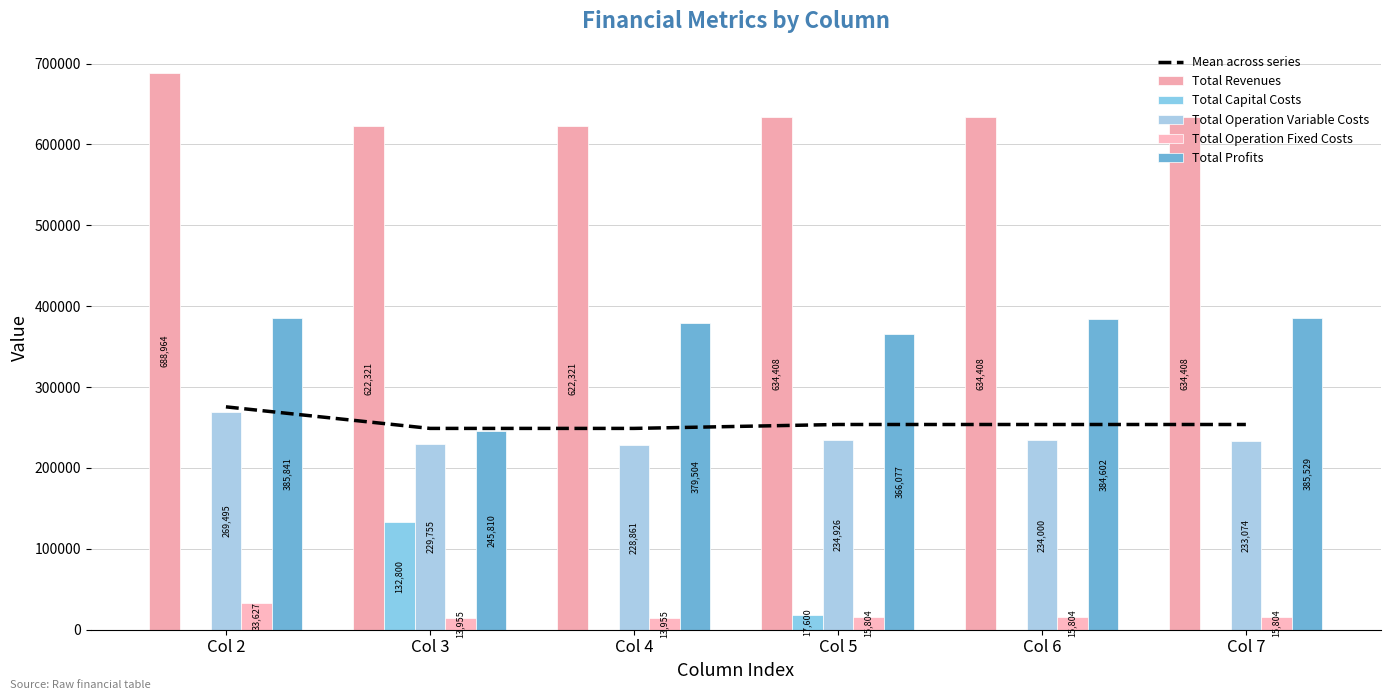

Reading left to right, what are all the values shown in this chart?

Mean across series: Col 2=275585.7	Col 3=248928.5	Col 4=248928.5	Col 5=253763.4	Col 6=253763.4	Col 7=253763.4
Total Revenues: Col 2=688964.2	Col 3=622321.2	Col 4=622321.2	Col 5=634408.4	Col 6=634408.4	Col 7=634408.4
Total Capital Costs: Col 2=0.0	Col 3=132800.0	Col 4=0.0	Col 5=17600.0	Col 6=0.0	Col 7=0.0
Total Operation Variable Costs: Col 2=269495.2	Col 3=229755.7	Col 4=228861.5	Col 5=234926.1	Col 6=234000.8	Col 7=233074.2
Total Operation Fixed Costs: Col 2=33627.6	Col 3=13955.5	Col 4=13955.5	Col 5=15805.0	Col 6=15805.0	Col 7=15805.0
Total Profits: Col 2=385841.5	Col 3=245810.1	Col 4=379504.2	Col 5=366077.3	Col 6=384602.6	Col 7=385529.2